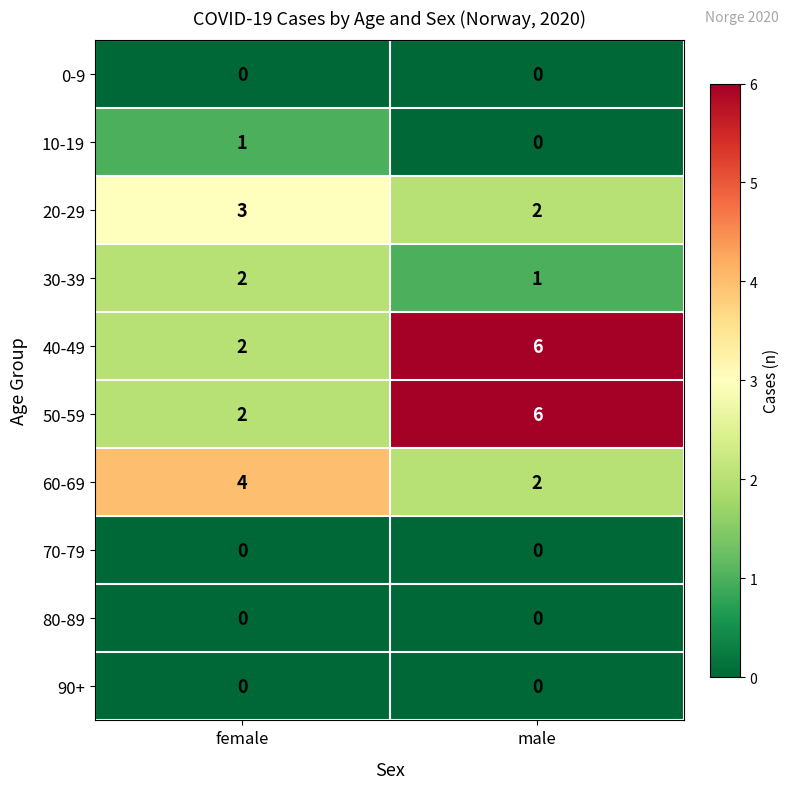

At which category is the sum across all series the highest?

male